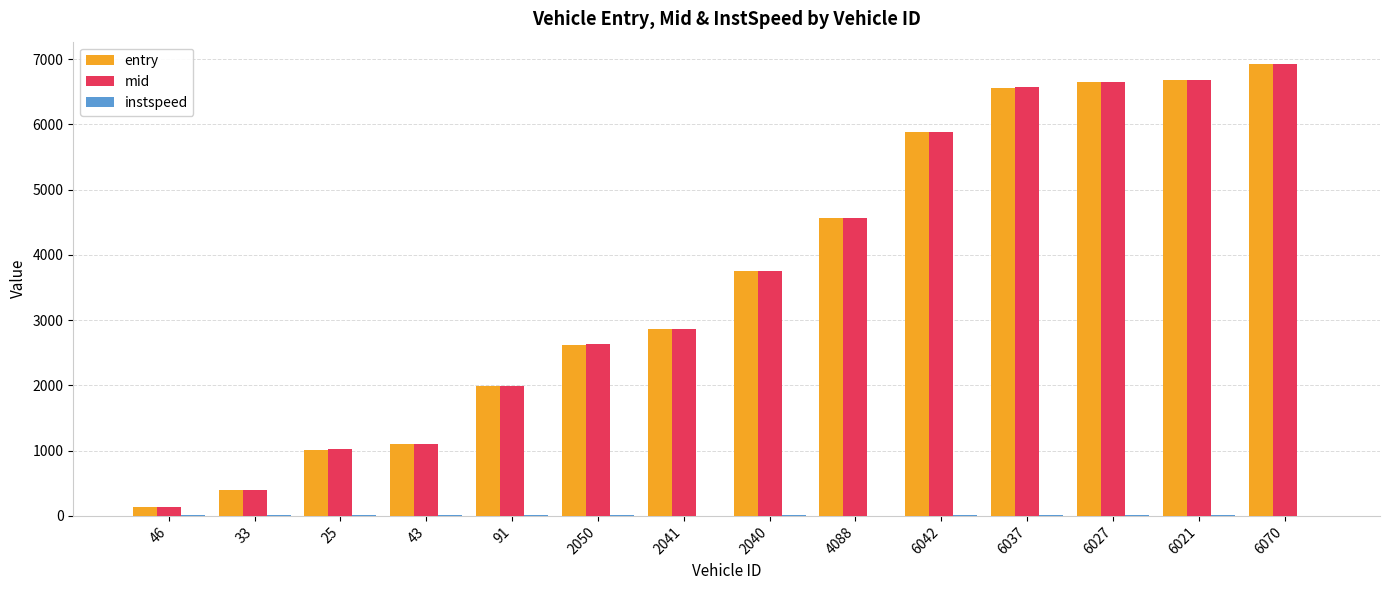

Between 6042 and 6027, which series saw the biggest shift?

mid